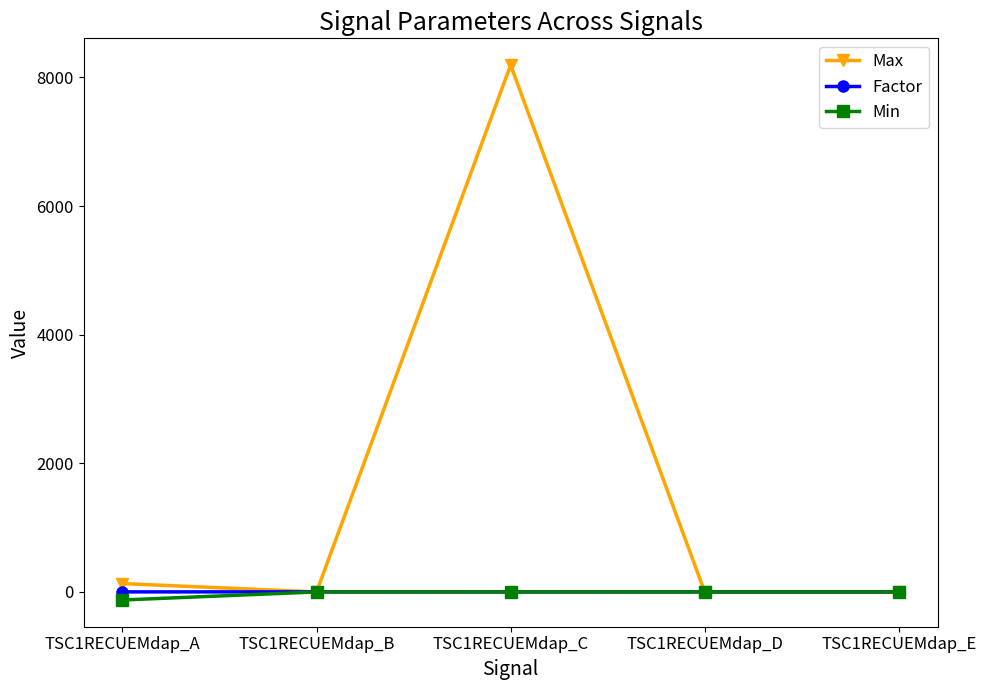

What are all the series names shown in the legend?

Max, Factor, Min